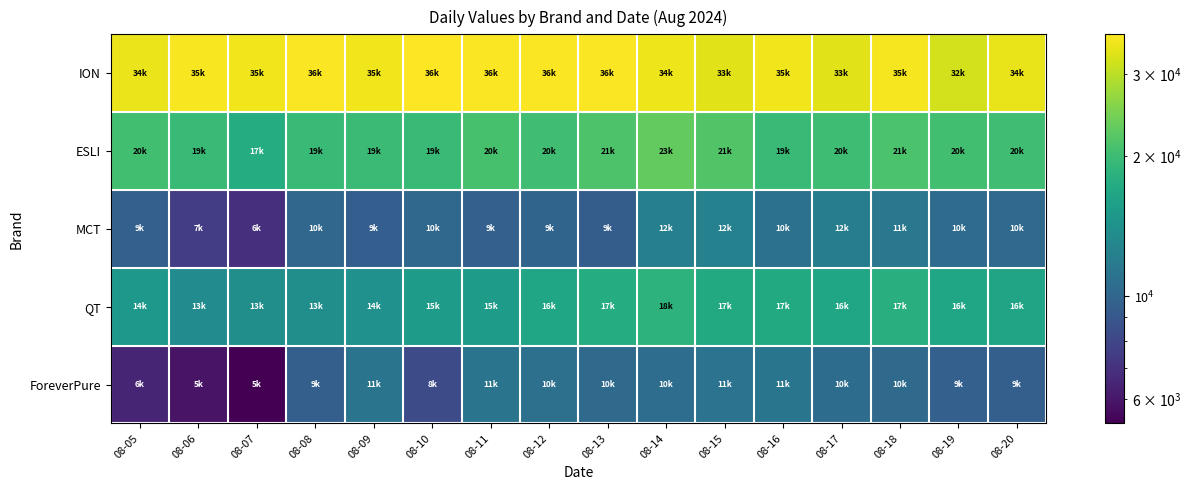

What is the difference between the highest and lowest values at 08-16?

24279